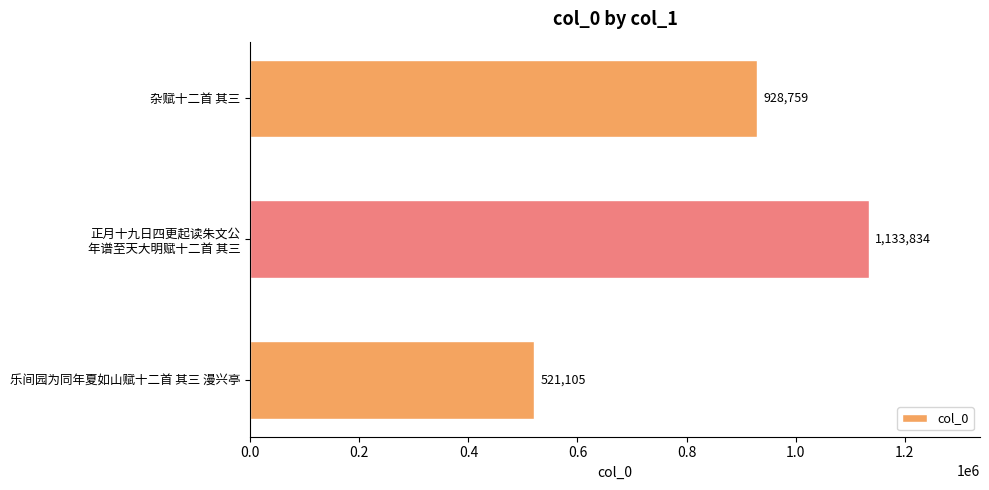

Reading top to bottom, what are all the values shown in this chart?

928759	1133834	521105